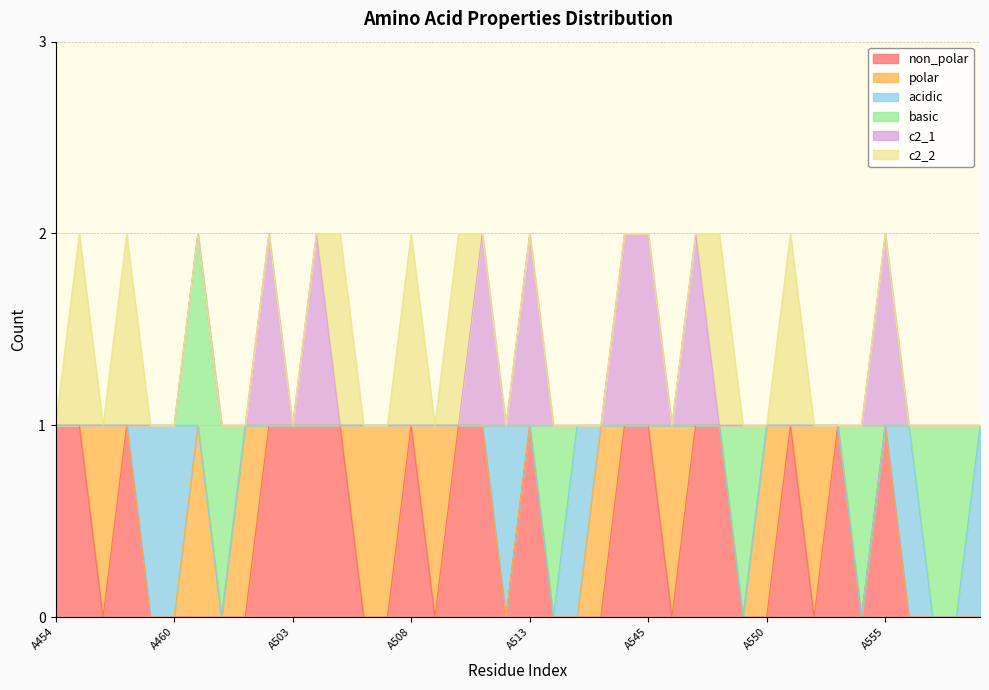

Does the chart have visible grid lines?

Yes